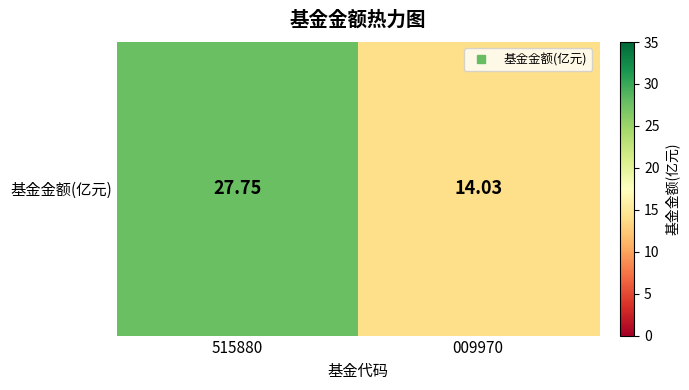

What is the change in value from 515880 to 009970?

-13.7